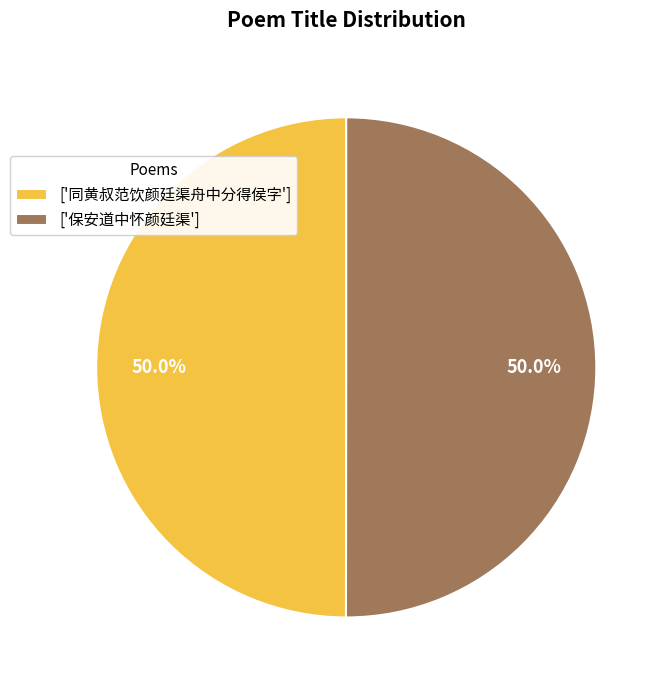

Is the sum of ['保安道中怀颜廷渠'] and ['同黄叔范饮颜廷渠舟中分得侯字'] greater than half?

Yes